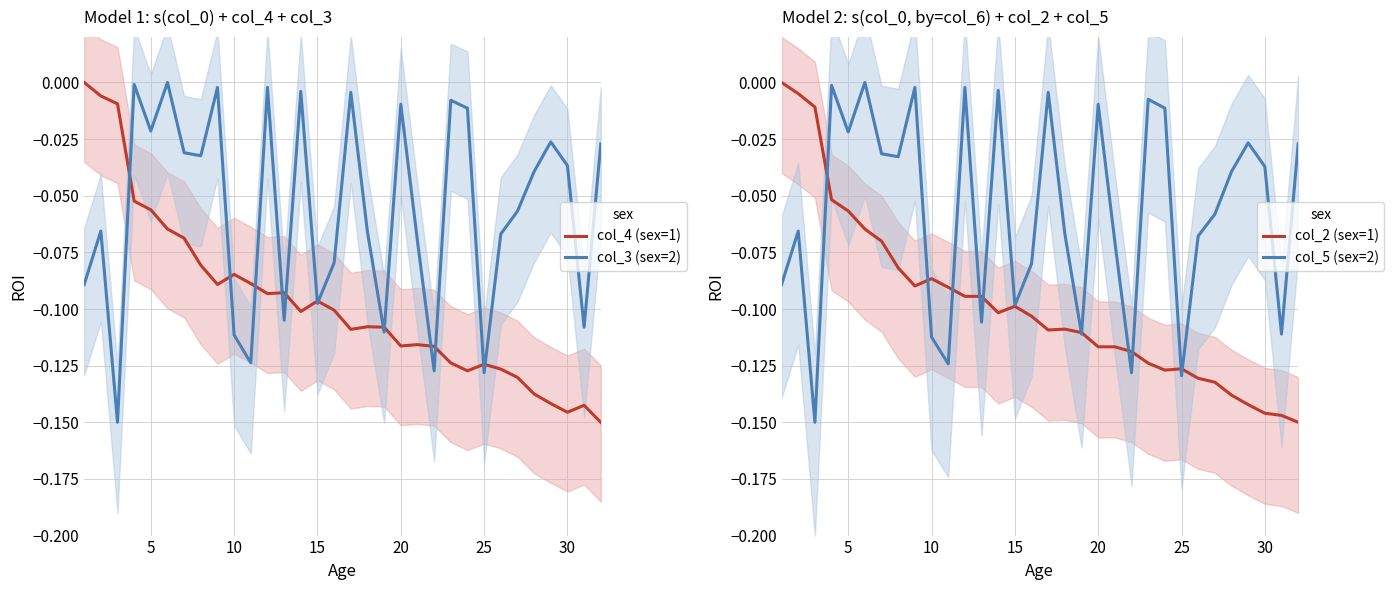

True or false: col_5 (sex=2) and col_3 (sex=2) cross at least once.

True